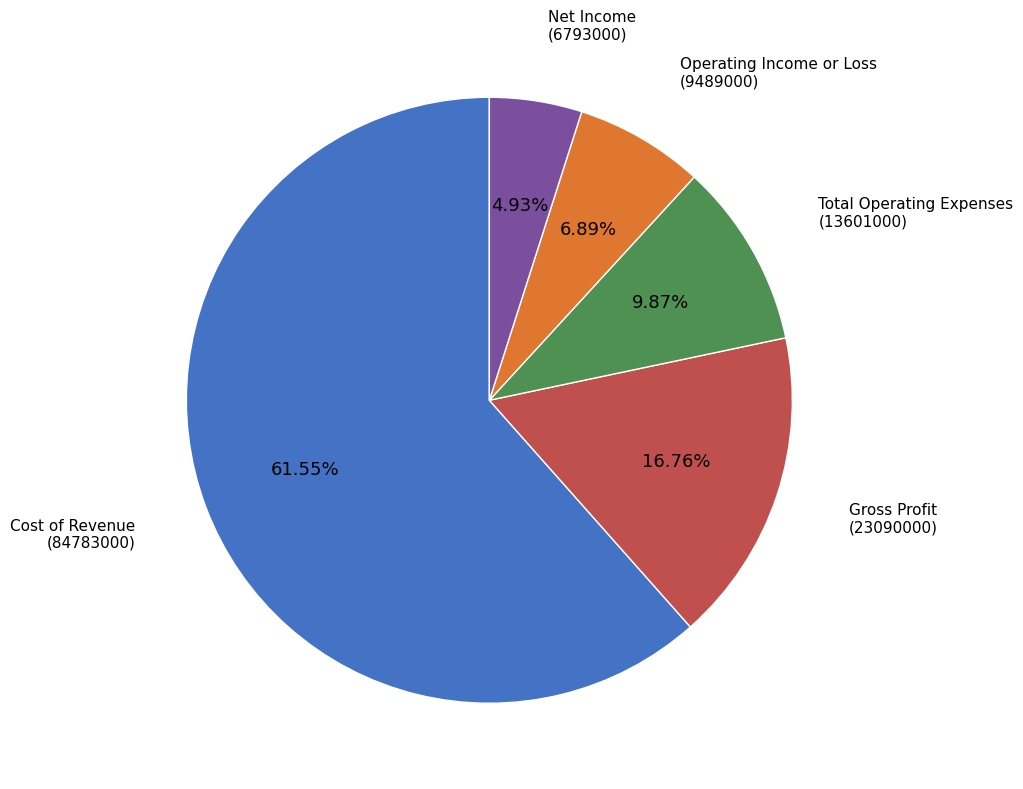

Approximately how many times larger is the value at Operating Income or Loss compared to Gross Profit?

0.4